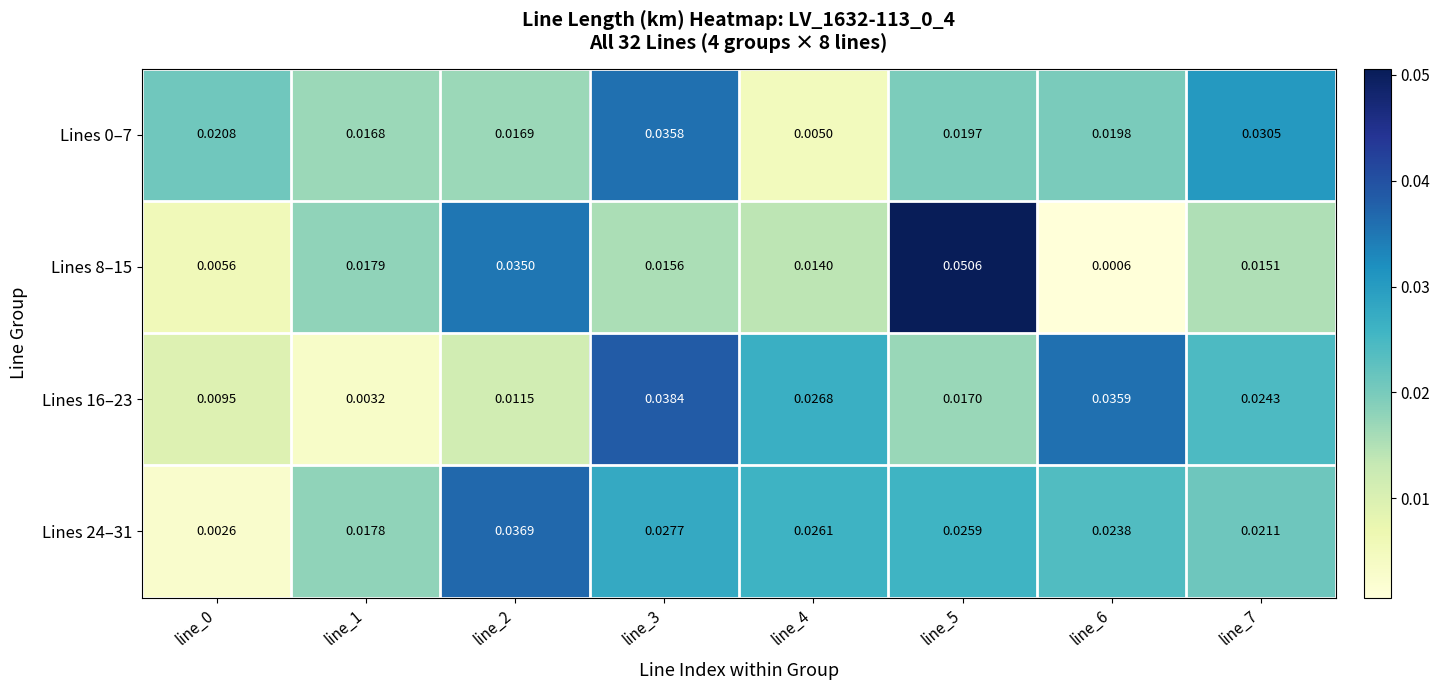

Is the value of Lines 0–7 at line_2 greater than the value of Lines 8–15 at line_3?

Yes